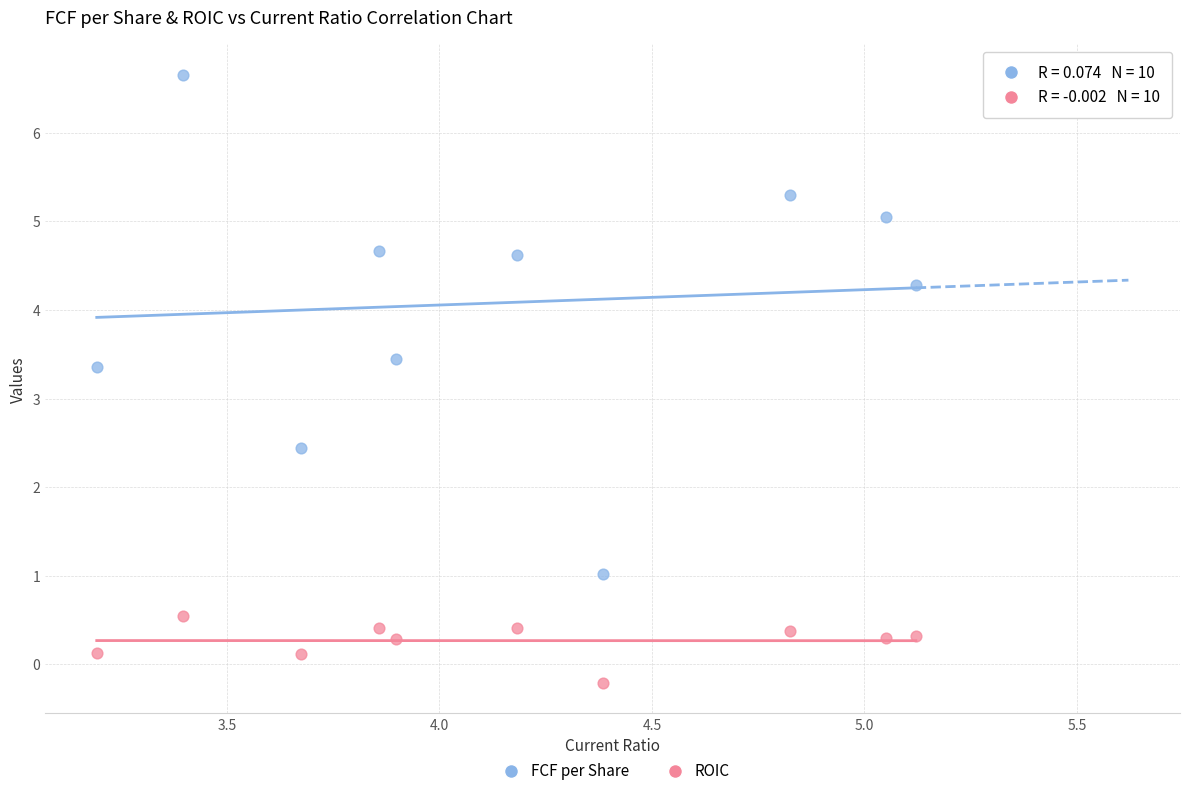

In the FCF per Share series, what Y value is closest to 3?

3.4